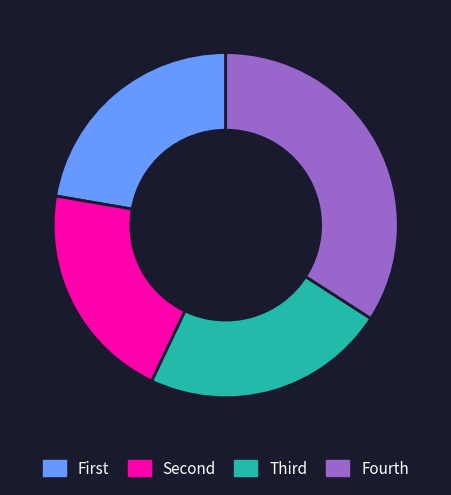

Which category has the smallest portion of the pie?

Second